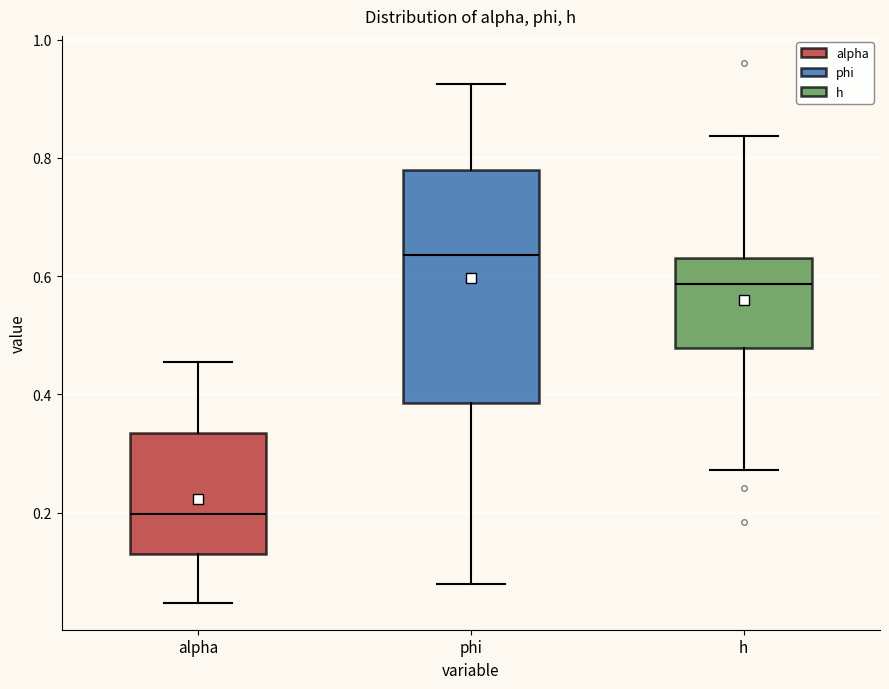

Which box has the lowest median line?

alpha